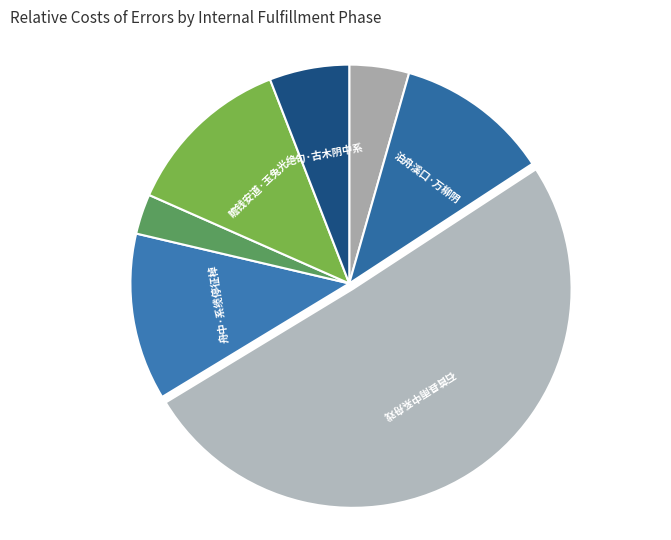

Count the number of slices in the pie.

7